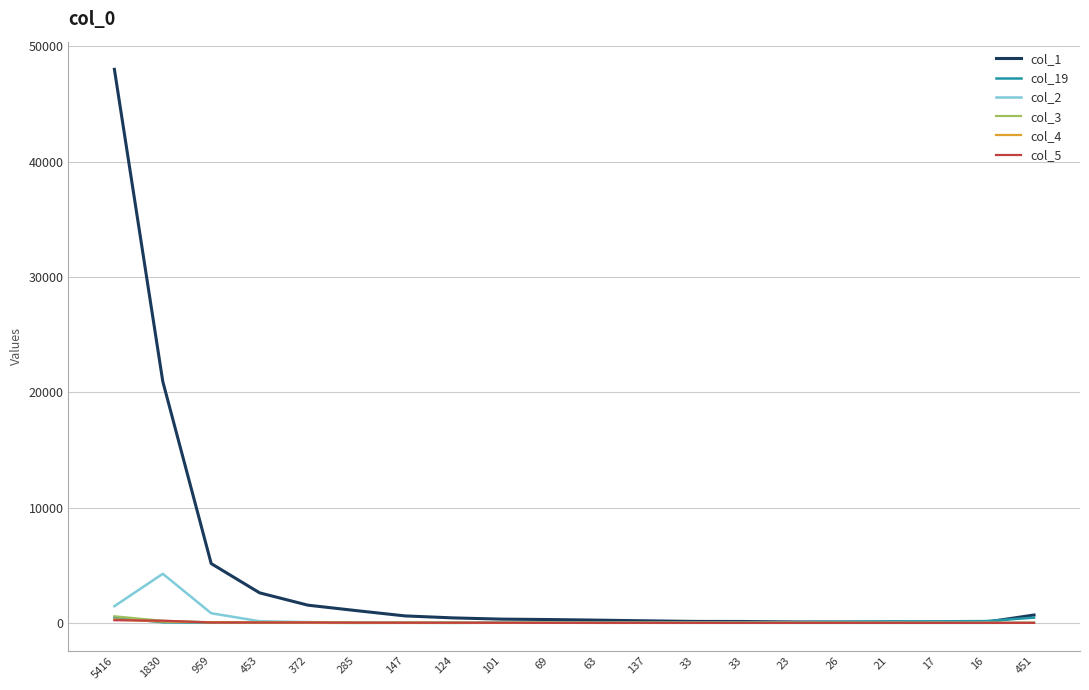

Reading left to right, what are all the values shown in this chart?

col_1: 48011	20935	5144	2606	1535	1064	607	433	326	290	237	178	127	122	82	64	70	47	58	683
col_19: 467	51	22	22	12	4	9	4	14	16	33	34	46	64	68	105	128	135	156	456
col_2: 1448	4260	835	147	67	40	26	26	12	18	6	7	3	4	2	2	1	0	1	15
col_3: 575	180	57	48	34	20	17	14	1	7	2	7	1	2	4	2	2	1	0	2
col_4: 303	112	48	37	31	12	15	4	6	3	3	2	2	0	0	0	0	0	0	6
col_5: 230	190	37	34	34	18	14	14	10	3	6	3	3	2	1	3	1	0	1	2